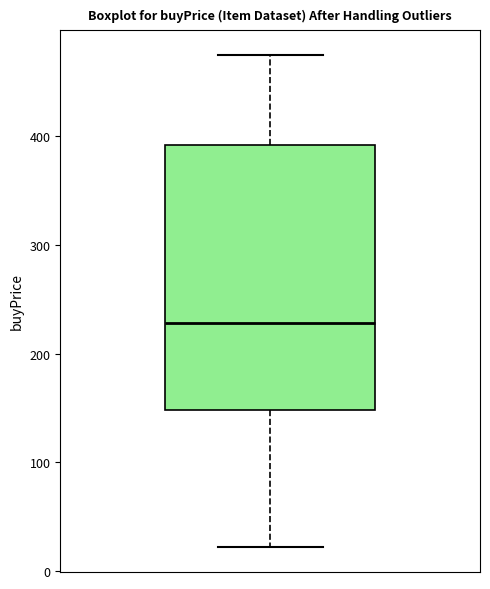

Read this box plot against the y-axis: the position of the median line, the range covered by the box, and the ends of both whiskers. The values are not printed on the chart, so give them approximately, as read against the axis.

median 230, box 150 to 390, whiskers 20 to 480